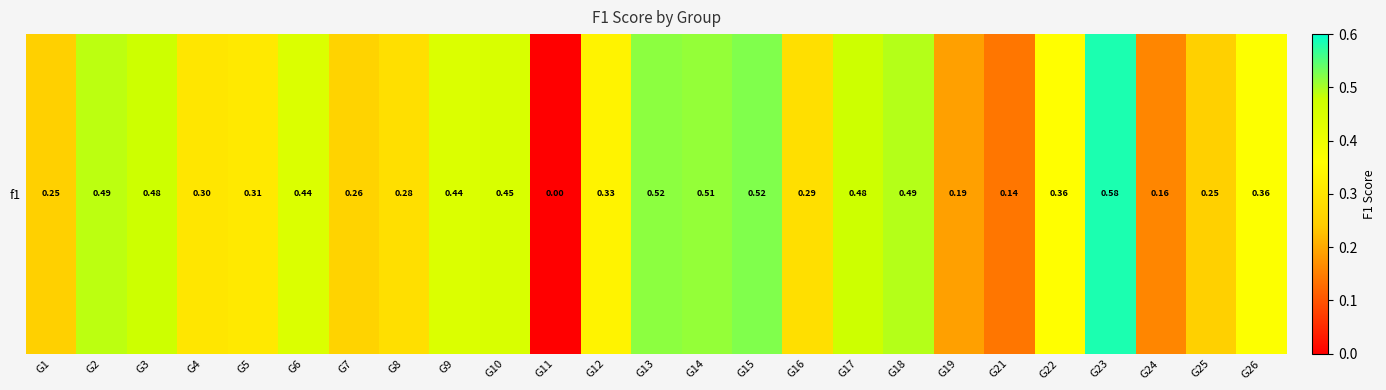

What is the difference between the values at G14 and G26?

0.1